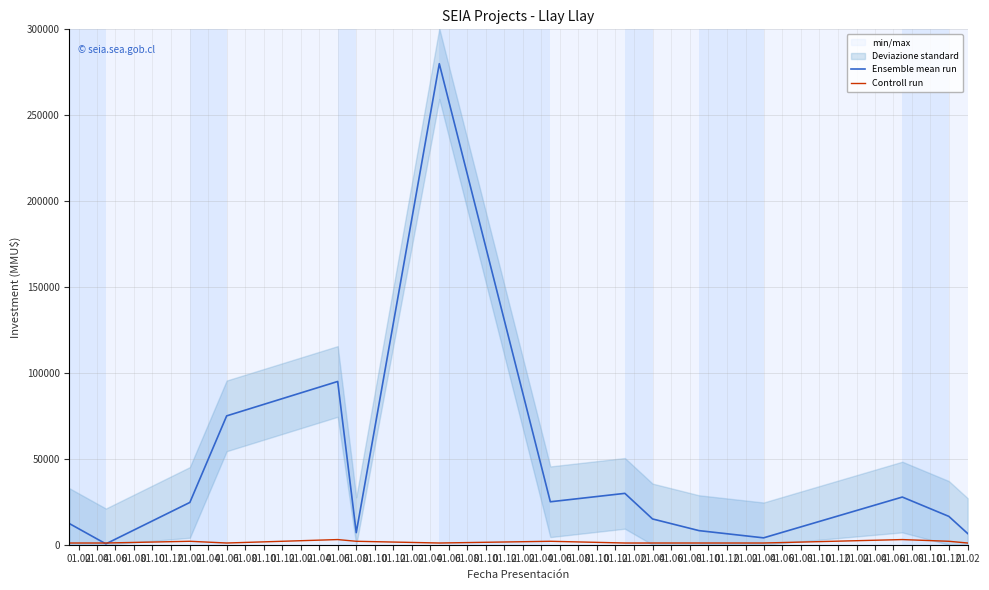

What are all the series names shown in the legend?

Ensemble mean run, Controll run